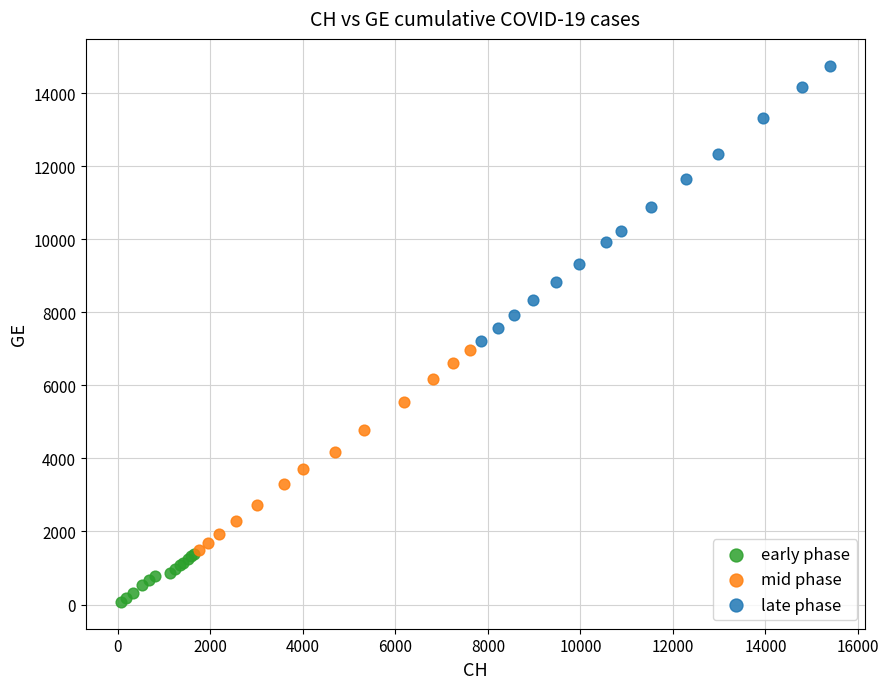

Which series contains the highest Y value?

late phase